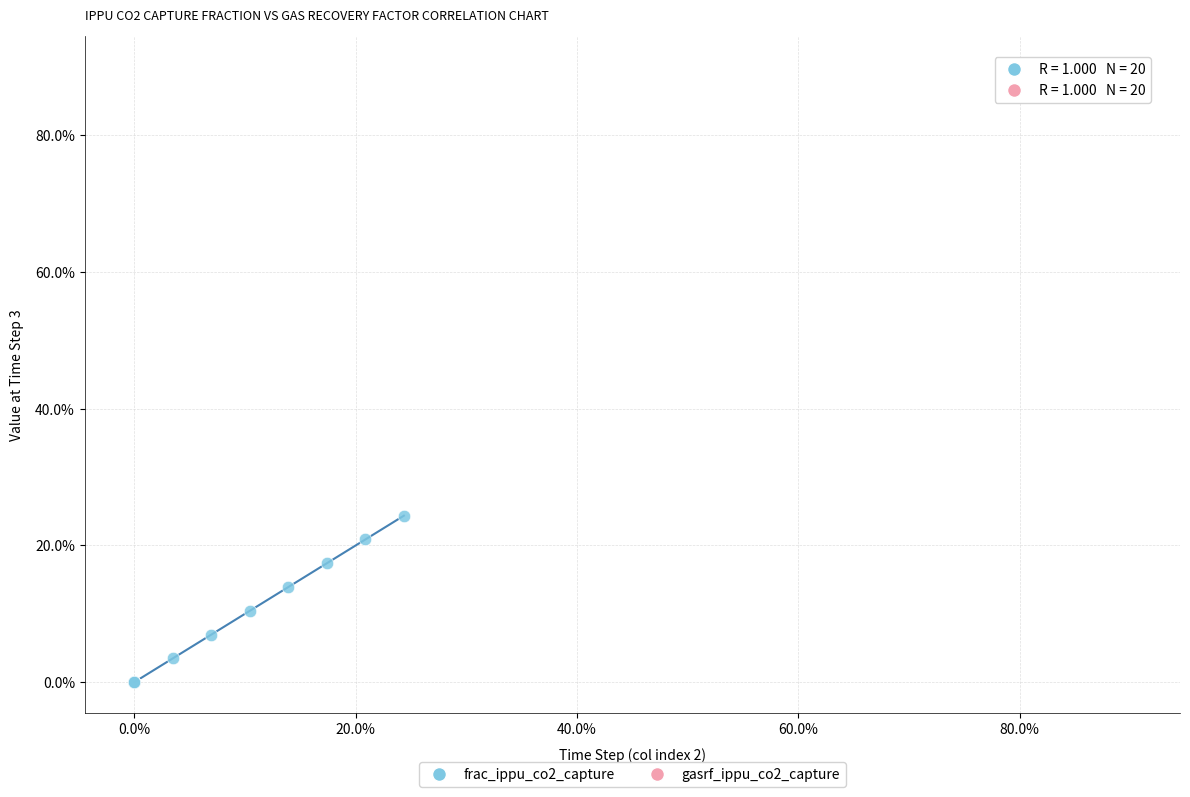

Which series reaches the minimum Y coordinate?

frac_ippu_co2_capture